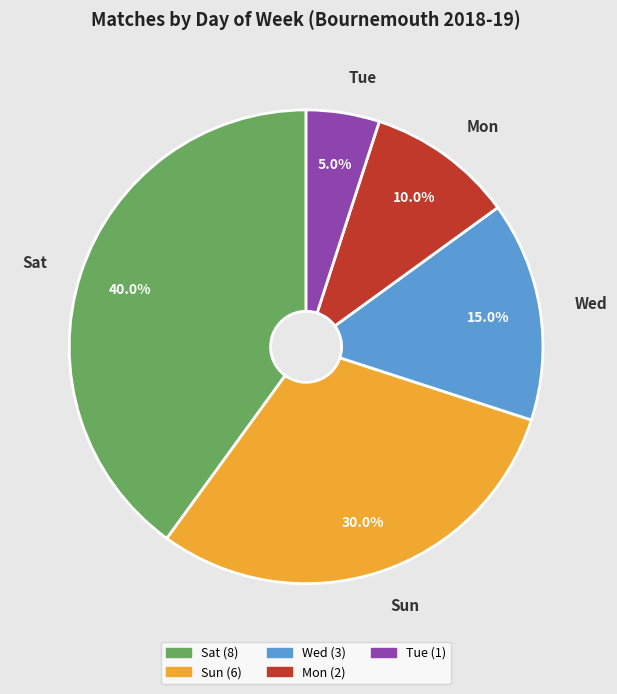

Which category has the smallest portion of the pie?

Tue